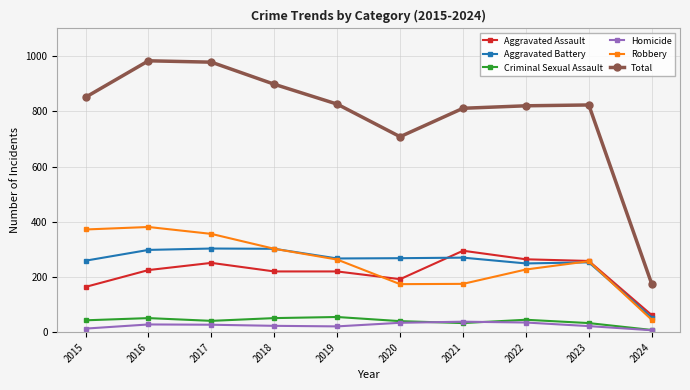

Which series has the largest range (max minus min)?

Total